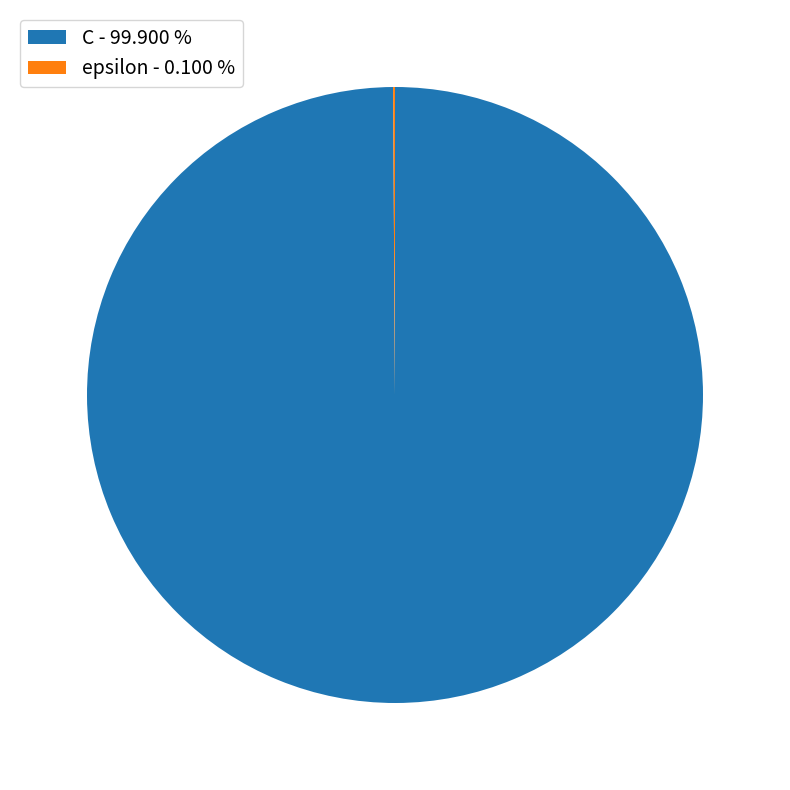

Does C - 99.900 % represent more than half of the total?

Yes